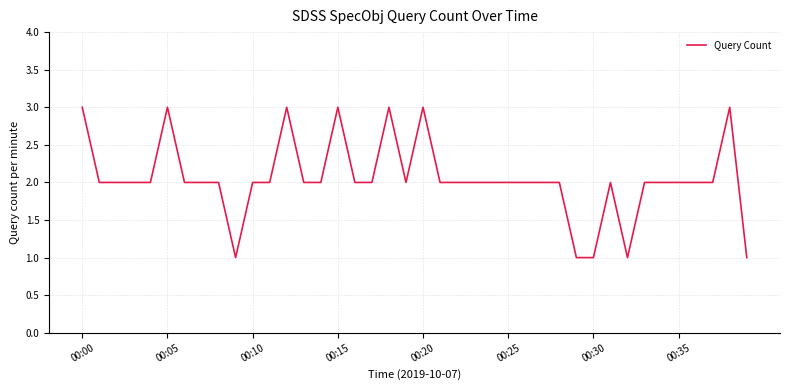

What is the maximum value shown in the chart?

3